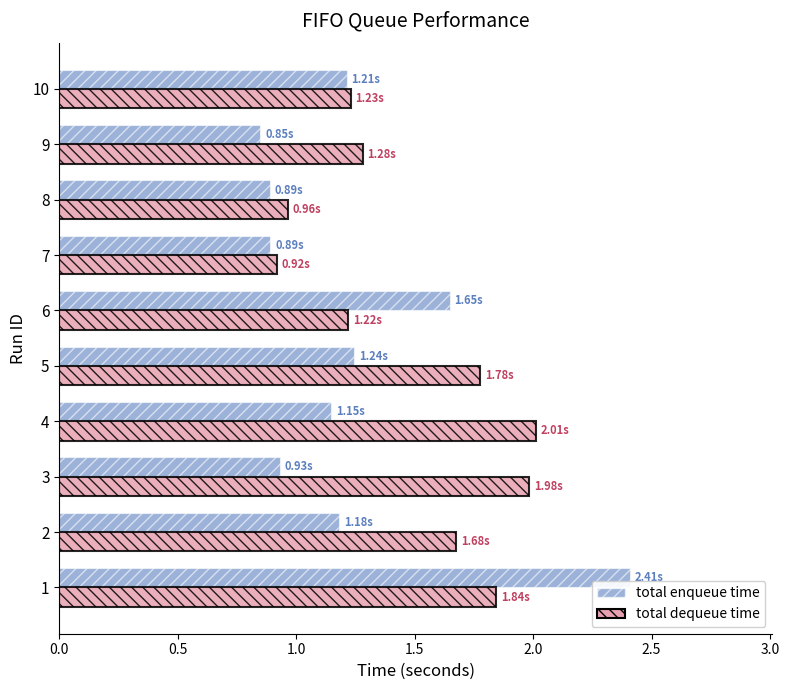

List the series in order of their peak value, highest first.

total enqueue time, total dequeue time